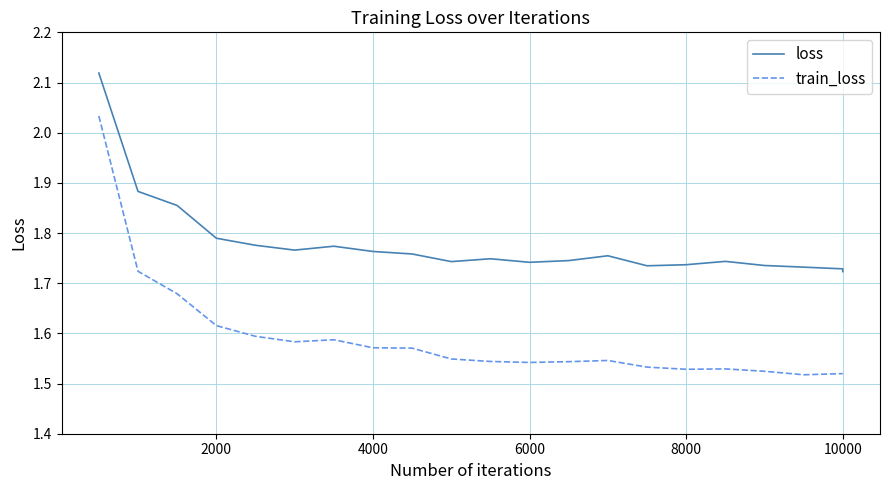

True or false: train_loss and loss intersect in this chart.

False